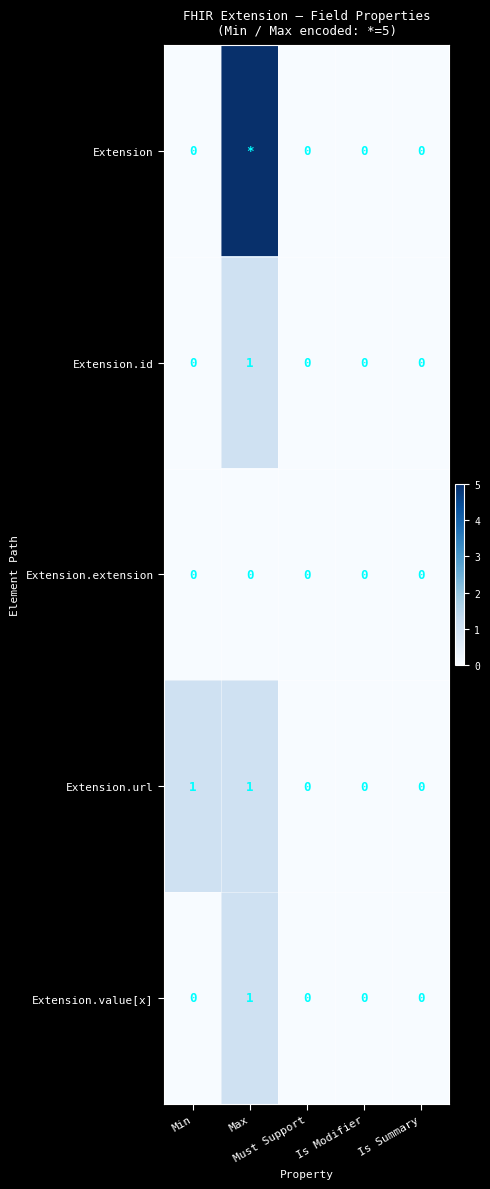

How many values in the Extension.id series exceed 0?

1